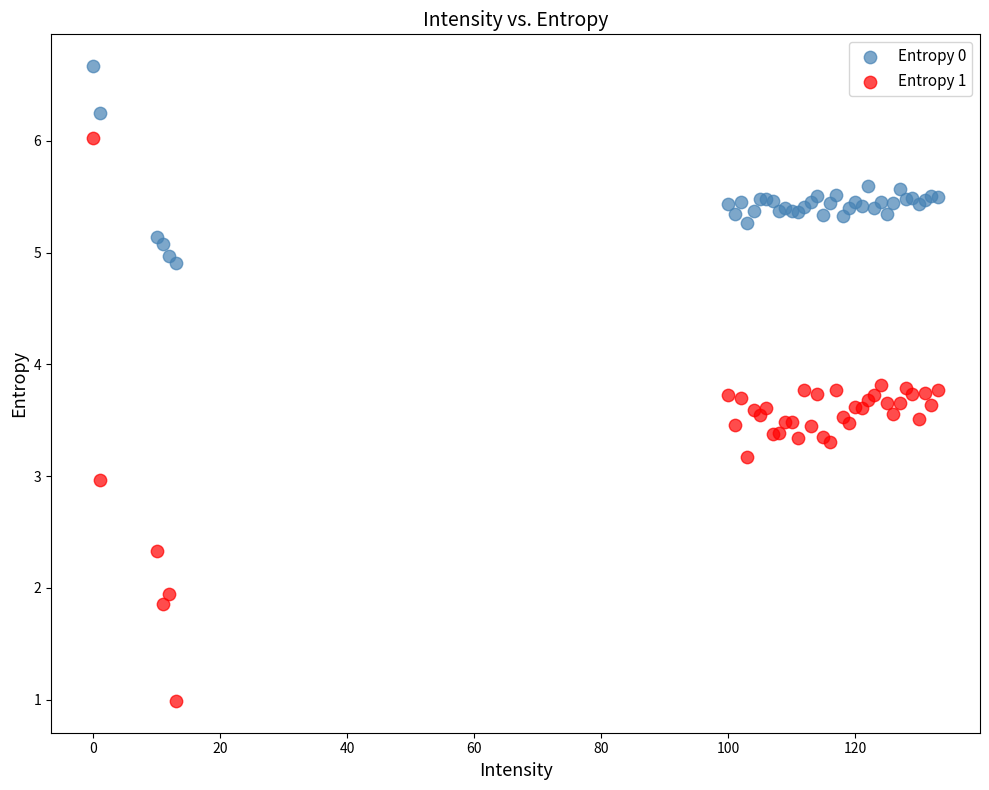

Which series has the widest spread of Y values?

Entropy 1